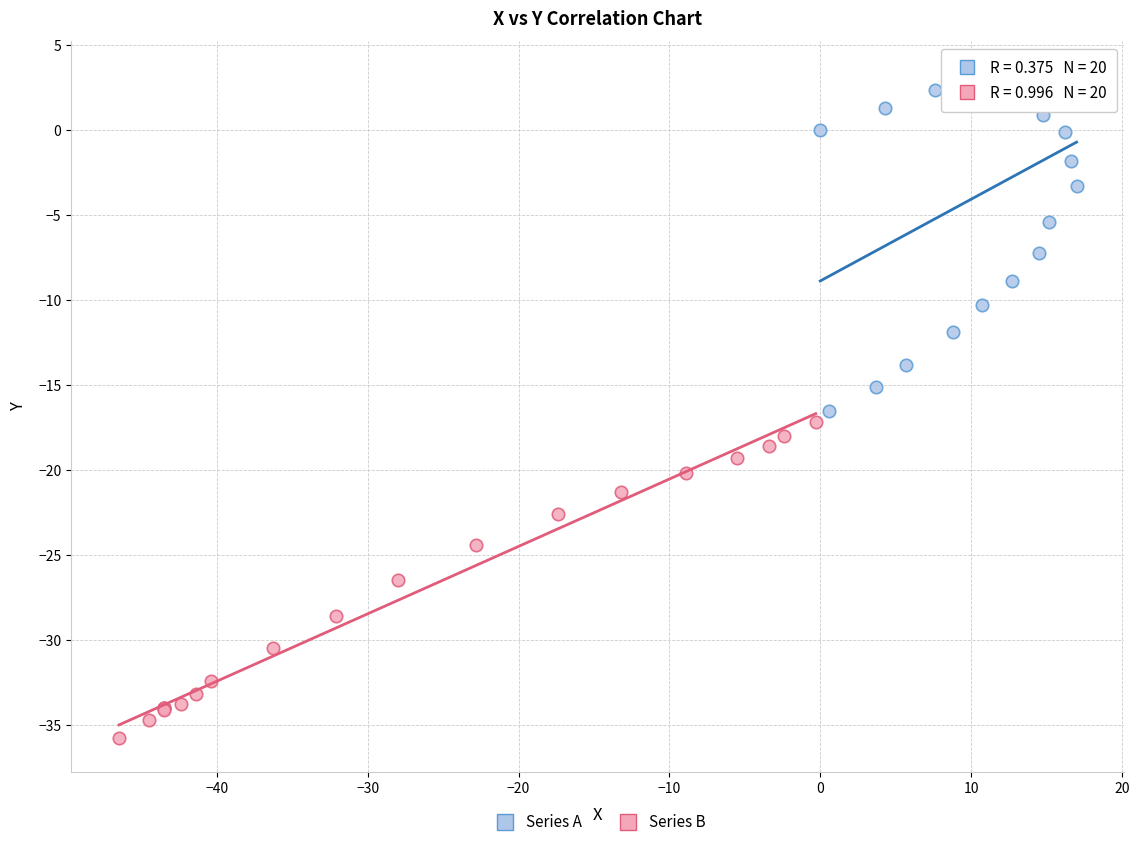

Which series reaches the maximum Y coordinate?

Series A